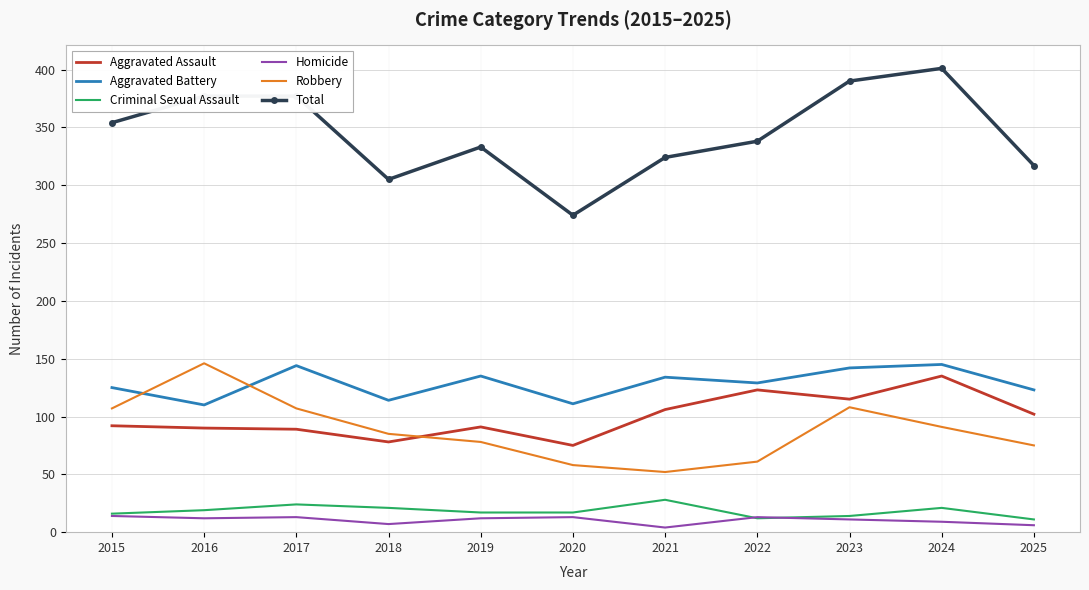

What is the difference between the Aggravated Battery values at 2024 and 2018?

31